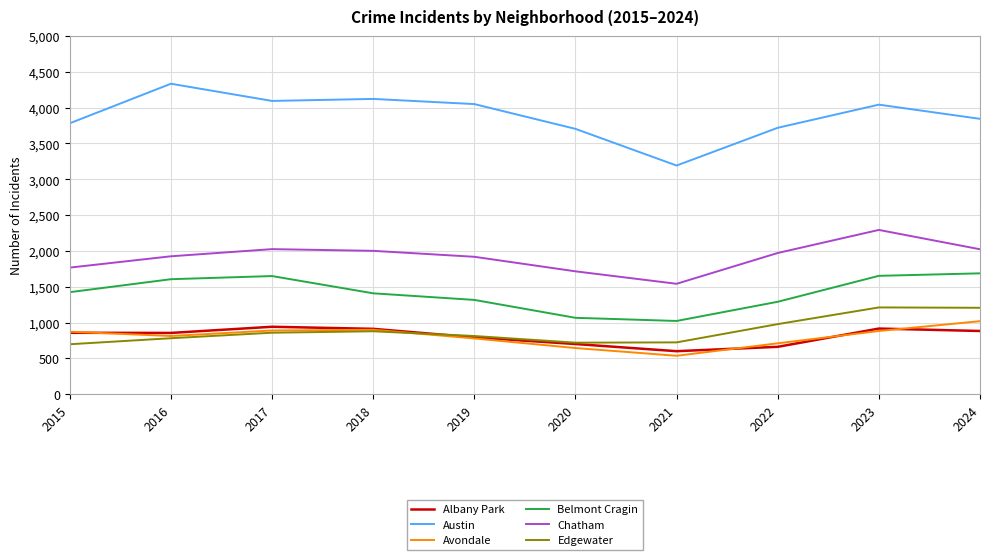

What is the sum of the Belmont Cragin values at 2021 and 2022?

2312